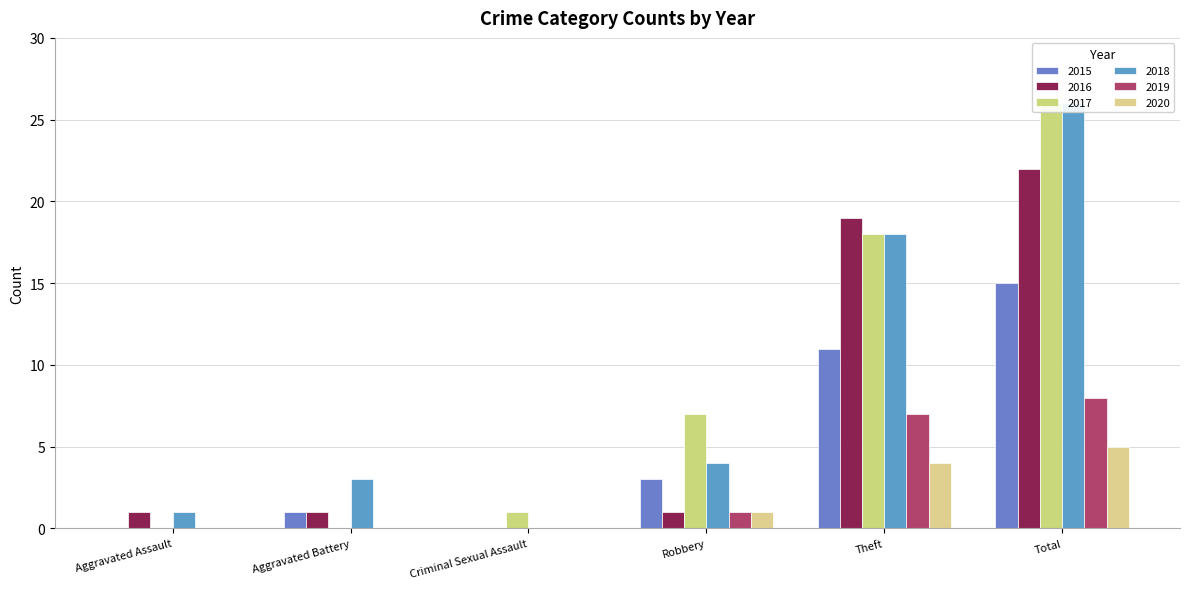

What is the difference between the maximum and minimum values in the 2015 series?

15